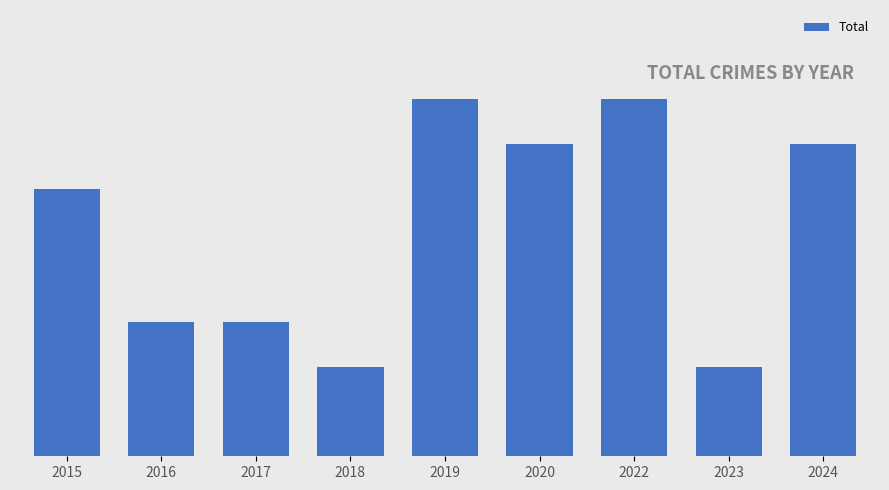

Rank the categories by value from lowest to highest.

2018, 2023, 2016, 2017, 2015, 2020, 2024, 2019, 2022